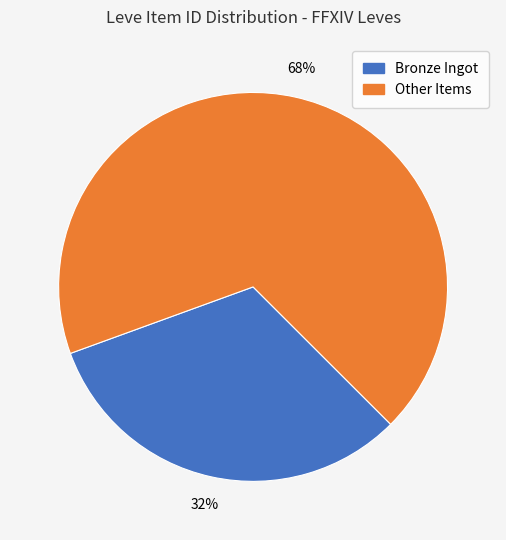

To the nearest percent, what is the average slice percentage?

50%